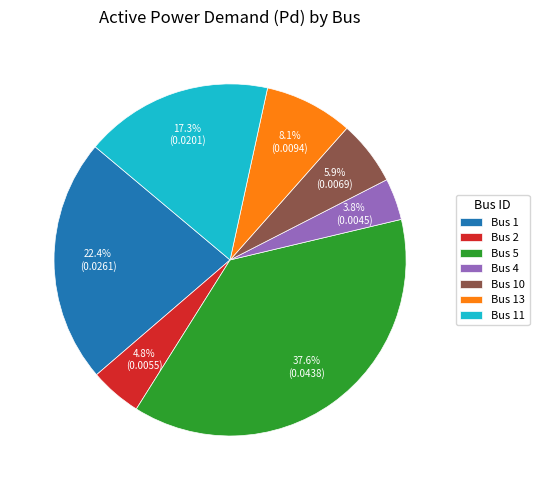

Which slice is the smallest?

Bus 4